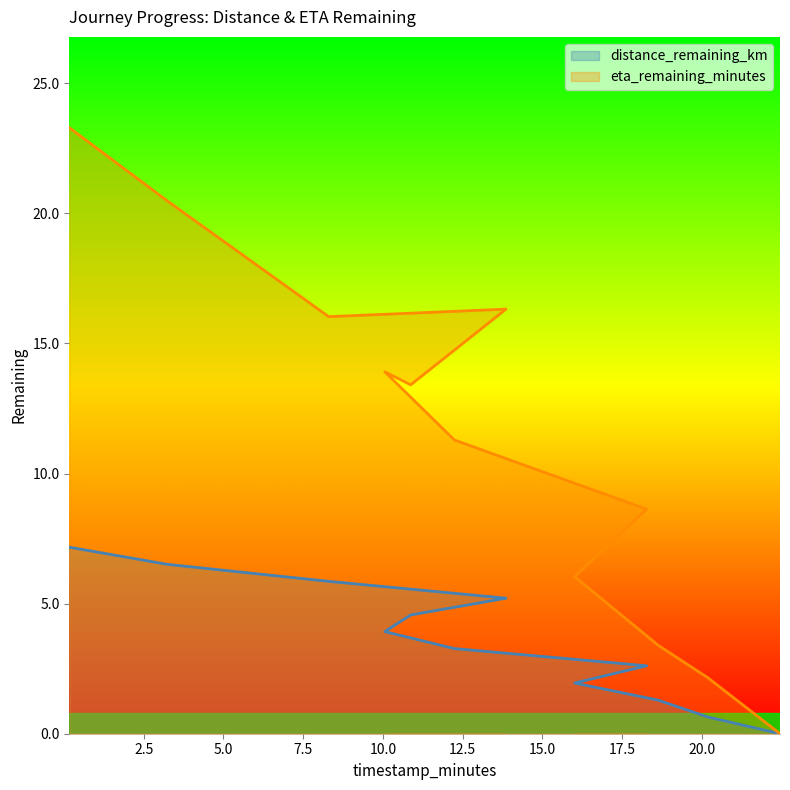

Between 18.27 and 18.63, which series saw the biggest shift?

eta_remaining_minutes